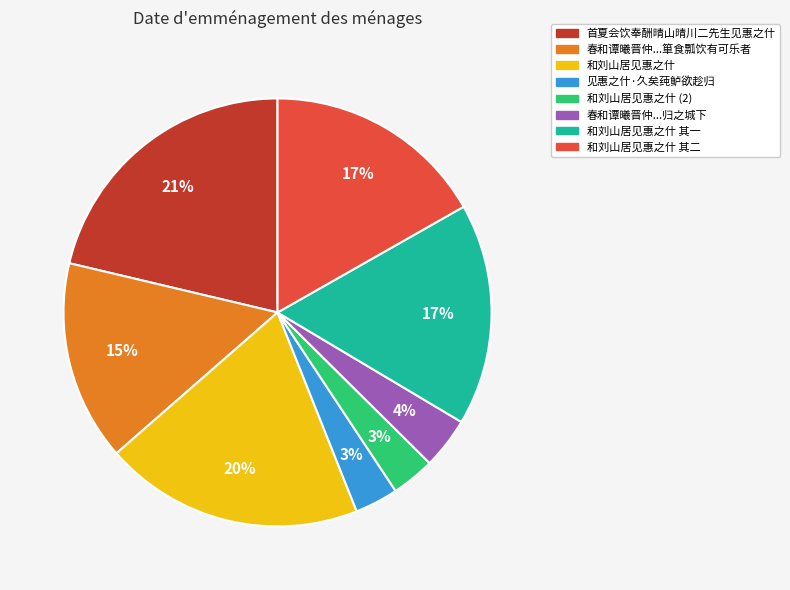

To the nearest percent, what is the difference between the largest and smallest slice percentages?

18%